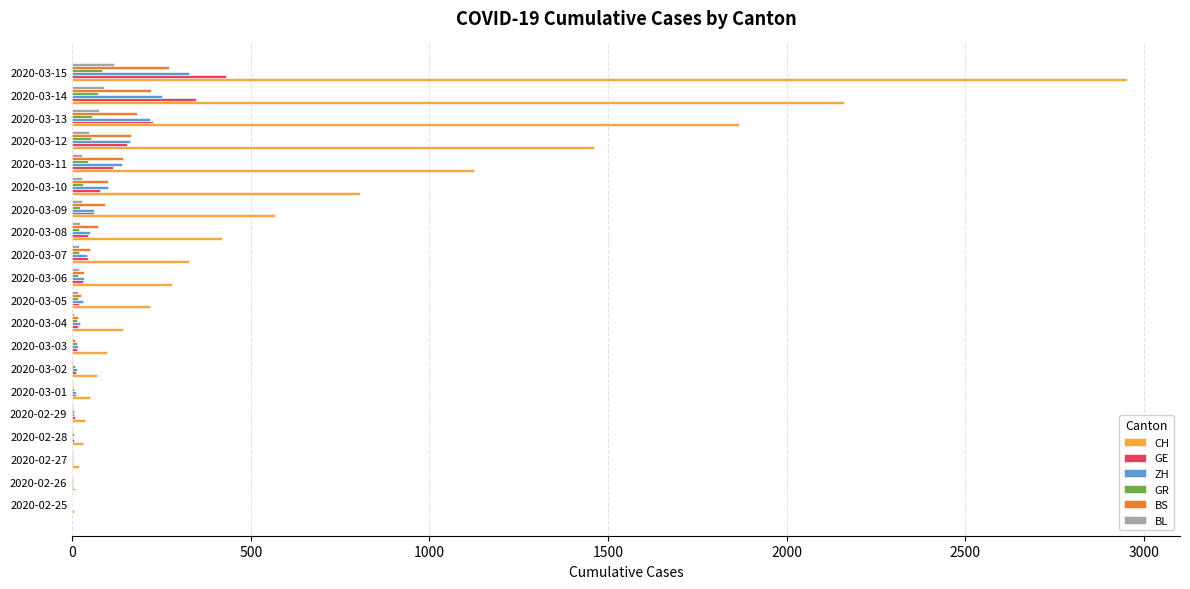

Which series has the largest total across all categories?

CH